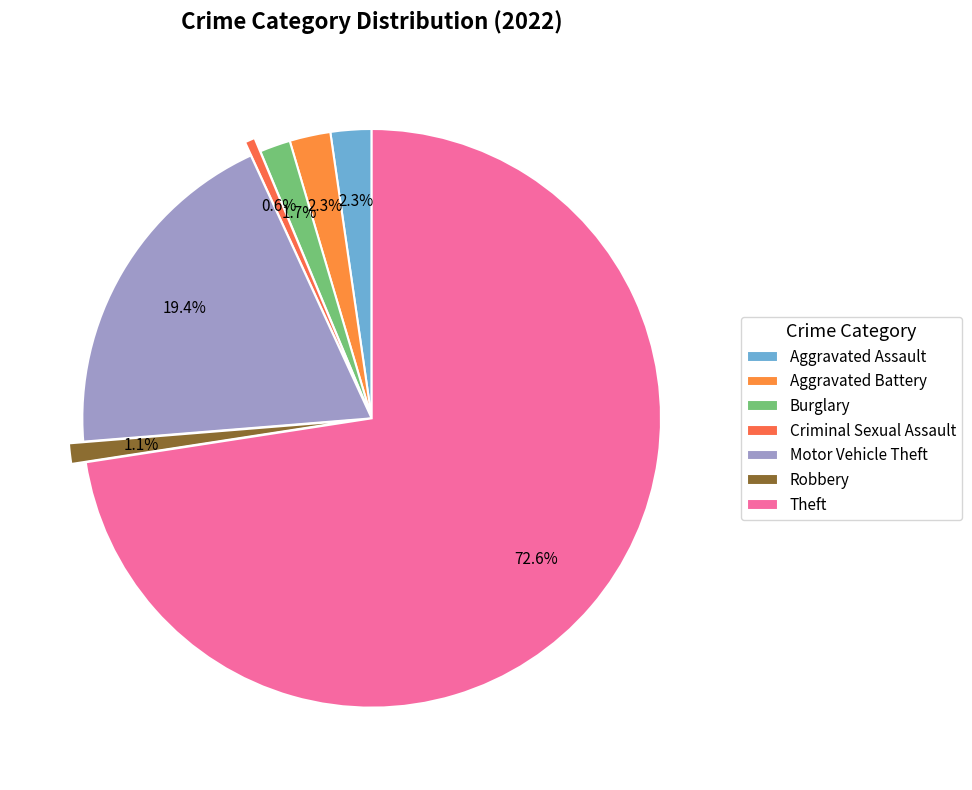

Is the sum of Aggravated Battery and Theft greater than half?

Yes